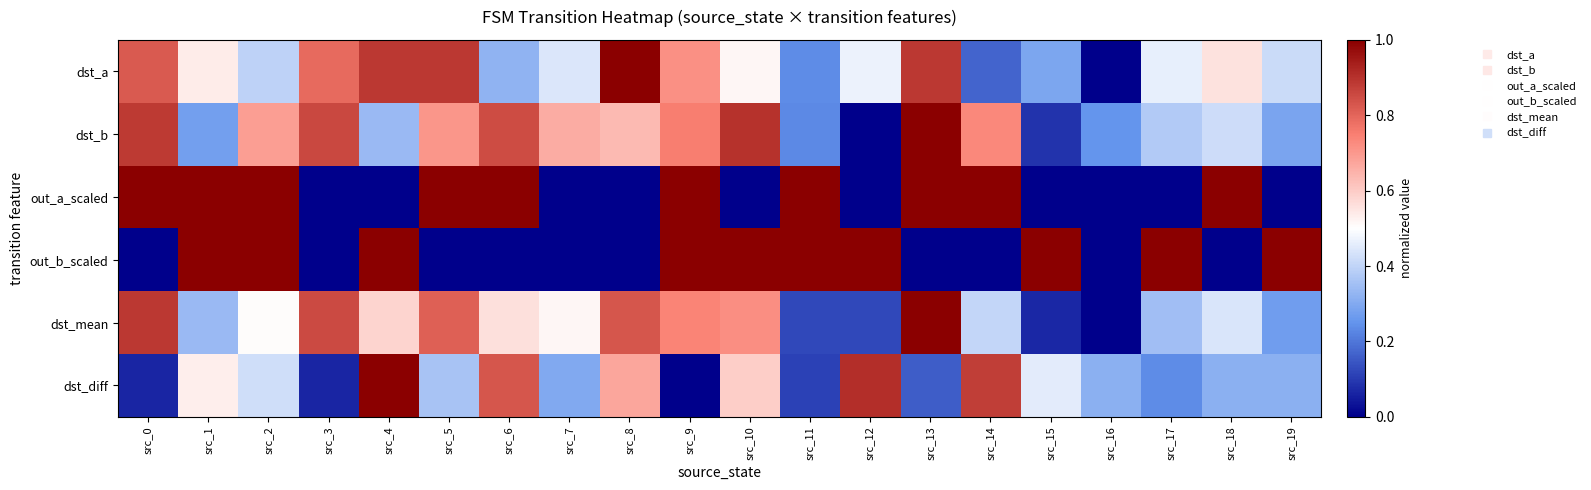

At src_0, list the series in order from smallest to largest.

out_b_scaled, dst_diff, dst_a, dst_b, dst_mean, out_a_scaled